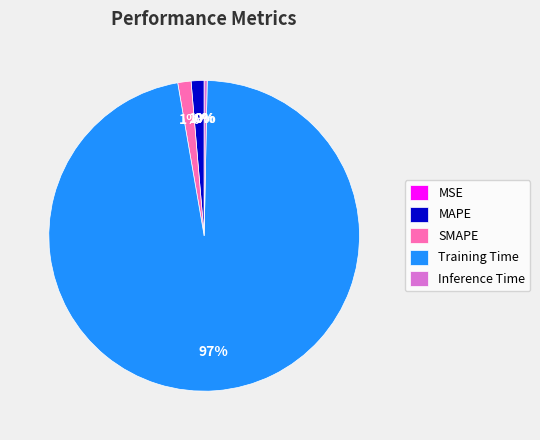

To the nearest percent, what is the average slice percentage?

20%